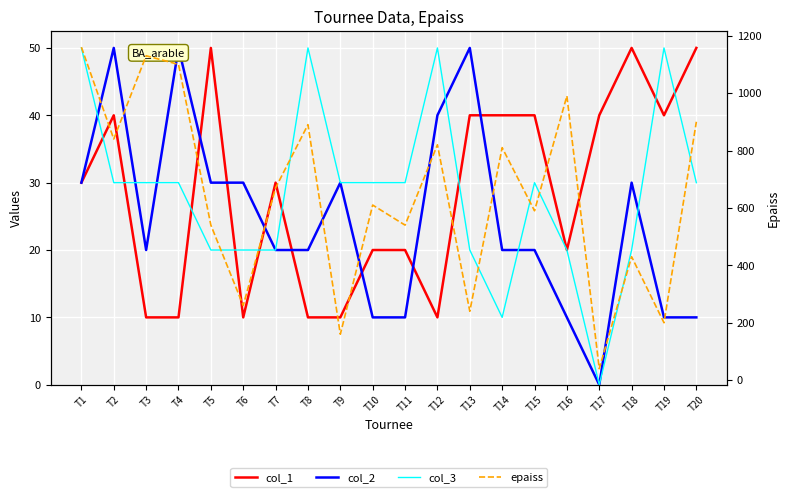

At which label does col_1 reach its peak?

T5